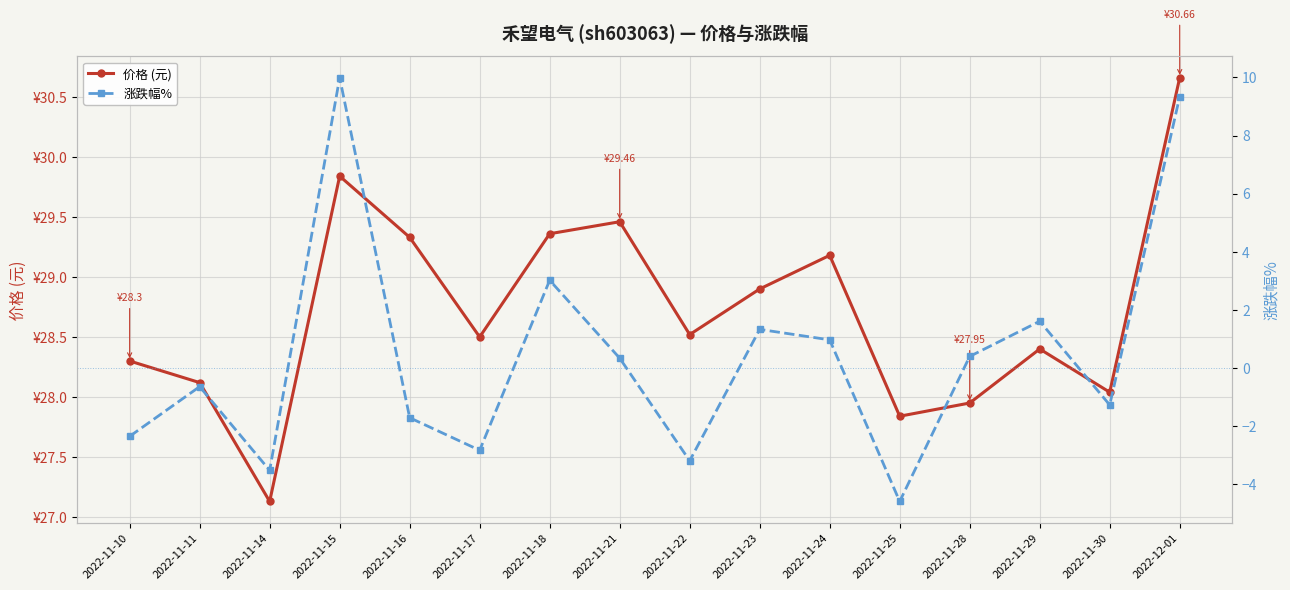

The 涨跌幅% series shows -4.6 at 2022-11-25. True or false?

True